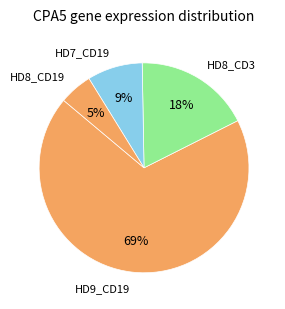

Which category has the biggest portion of the pie?

HD9_CD19